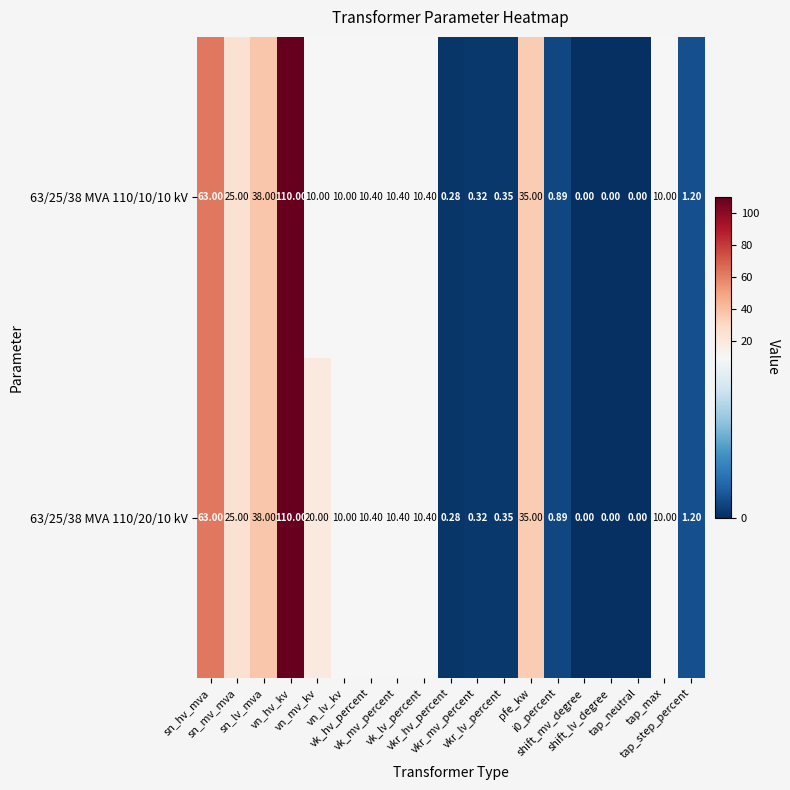

How many values in 63/25/38 MVA 110/20/10 kV are above zero?

16